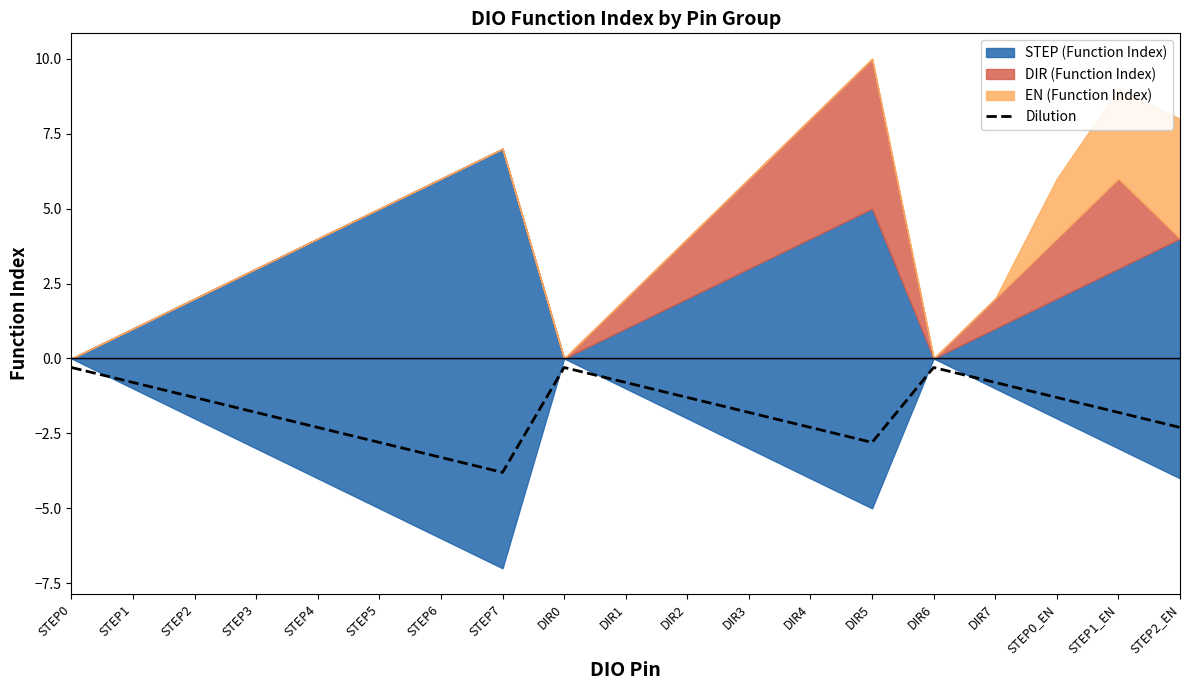

Which category has the highest value across all series?

STEP0